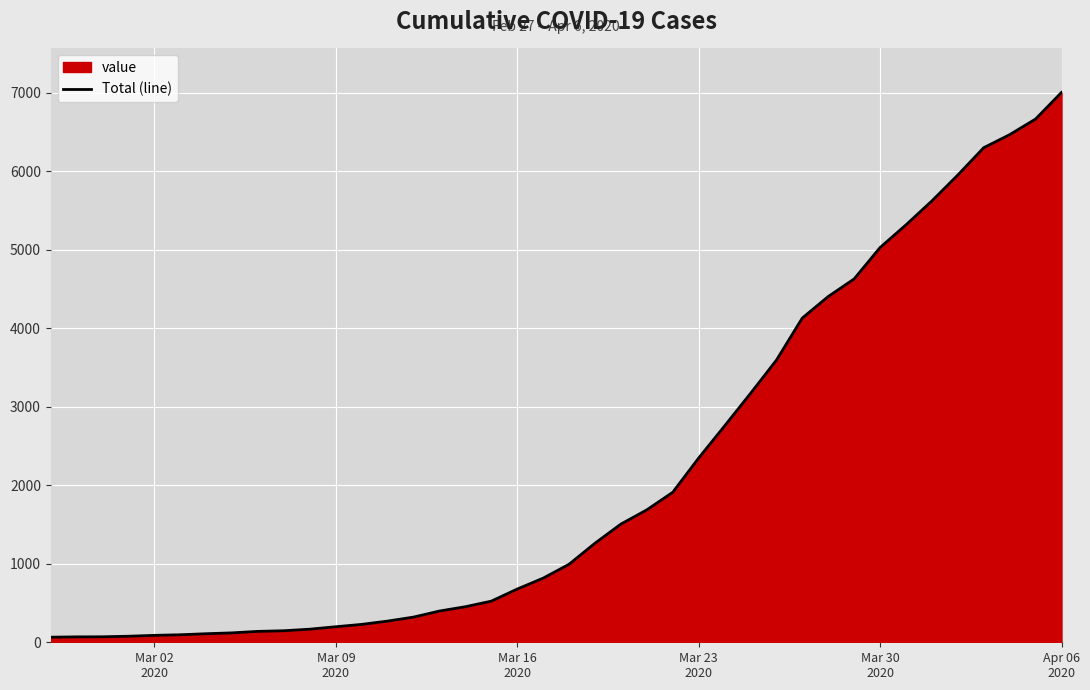

Reading right to left, transcribe all the data shown in this chart.

7005	6666	6467	6301	5953	5623	5318	5029	4629	4405	4131	3594	3170	2756	2347	1911	1687	1506	1262	994	817	678	524	453	398	321	270	228	198	167	147	139	120	109	96	88	77	70	69	65